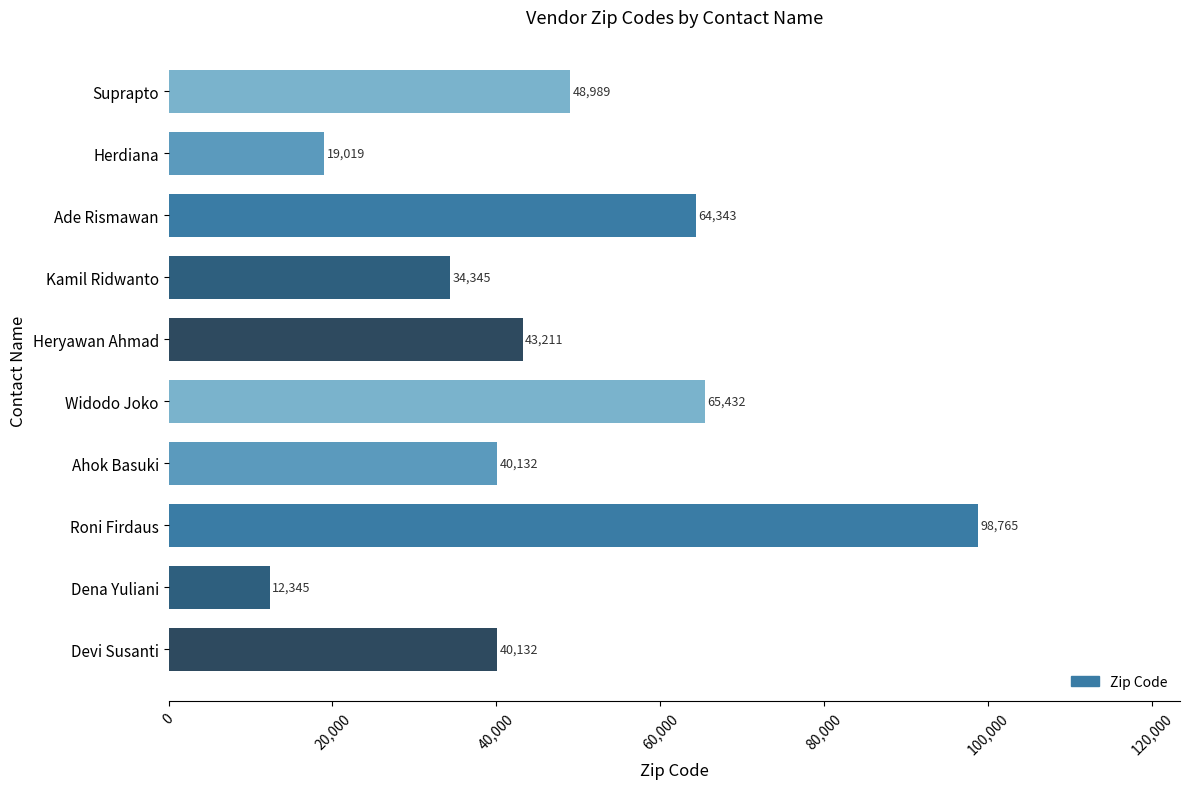

At which category does the chart reach its minimum across all series?

Dena Yuliani